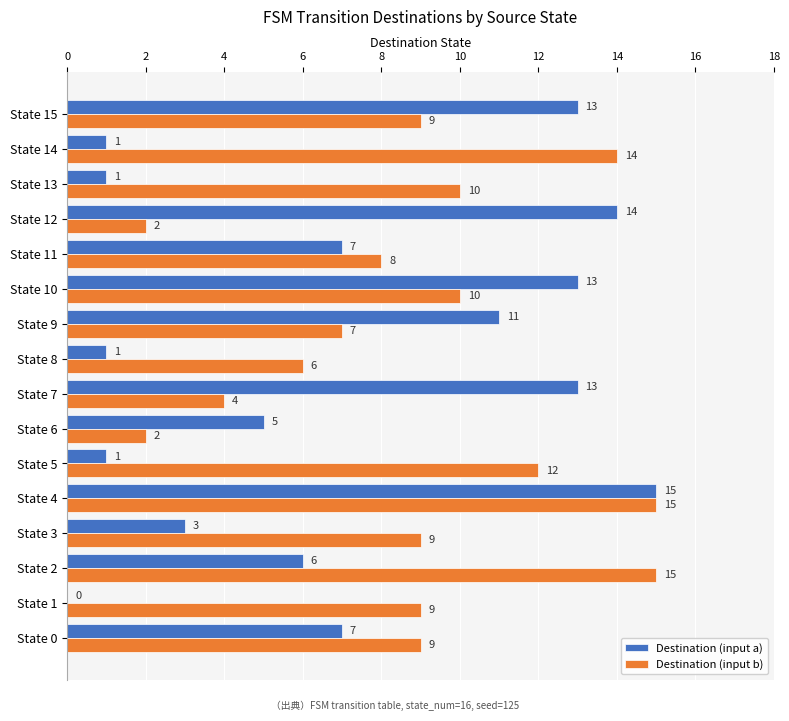

What is the sum of all Destination (input a) values?

111